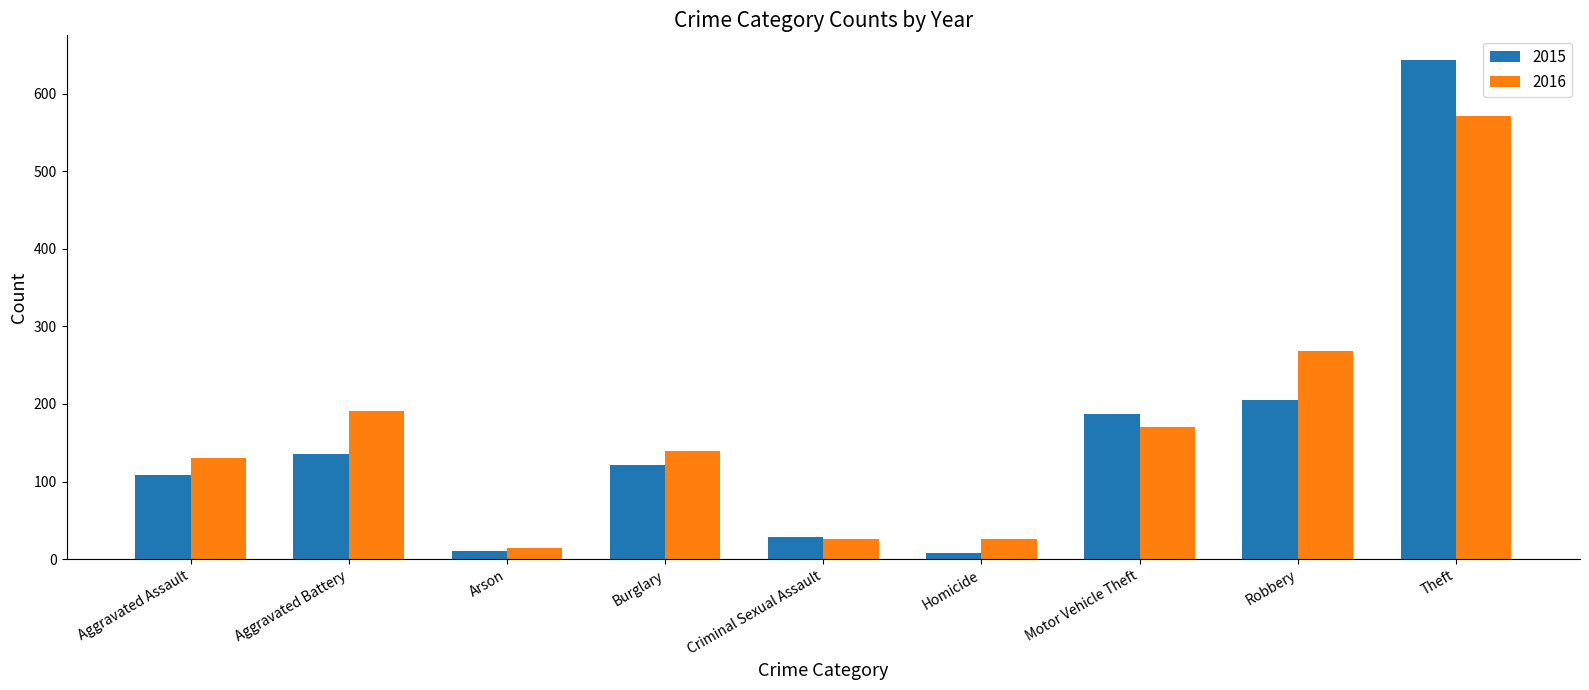

At how many categories does at least one series exceed 374?

1